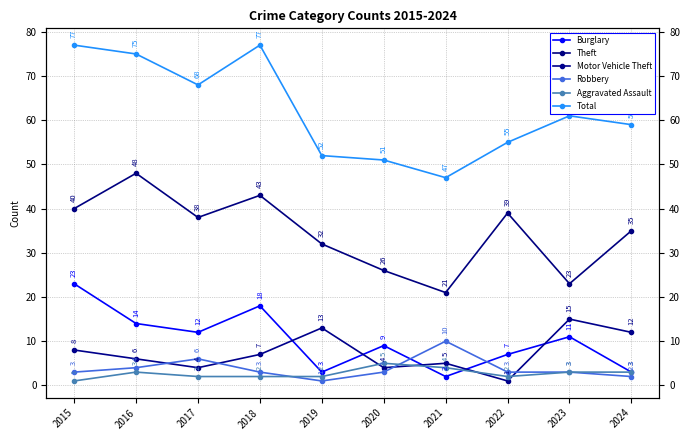

Rank the series at 2019 from lowest to highest value.

Robbery, Aggravated Assault, Burglary, Motor Vehicle Theft, Theft, Total